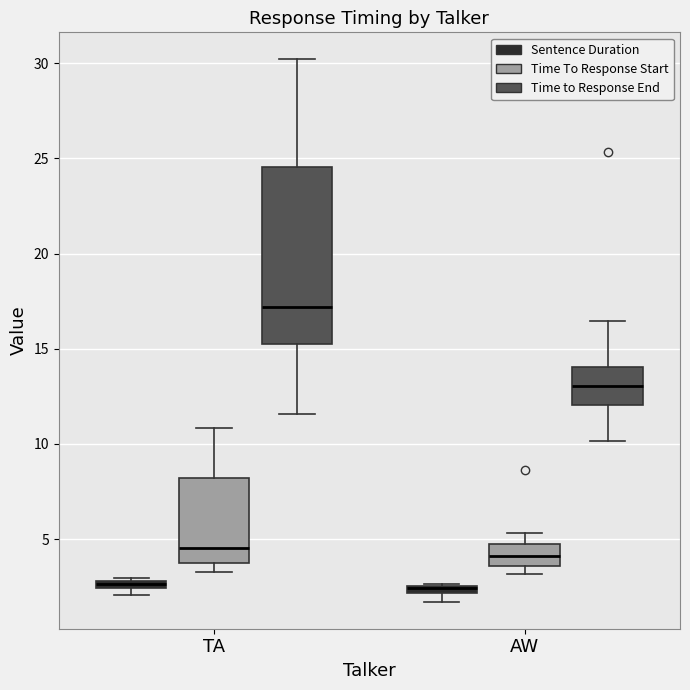

Where does the upper whisker of the box for AW (Time to Response End) end on the y-axis? The values are not printed on the chart, so give them approximately, as read against the axis.

16.5